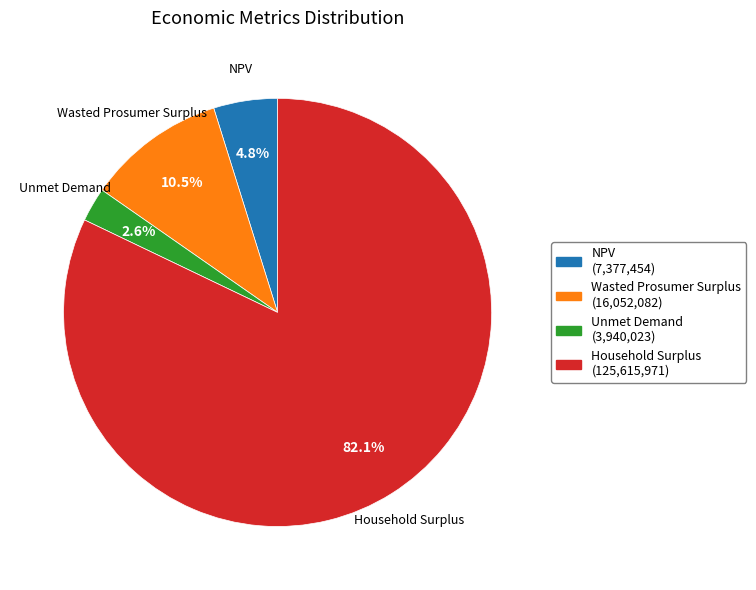

Rank the categories by value from lowest to highest.

Unmet Demand, NPV, Wasted Prosumer Surplus, Household Surplus